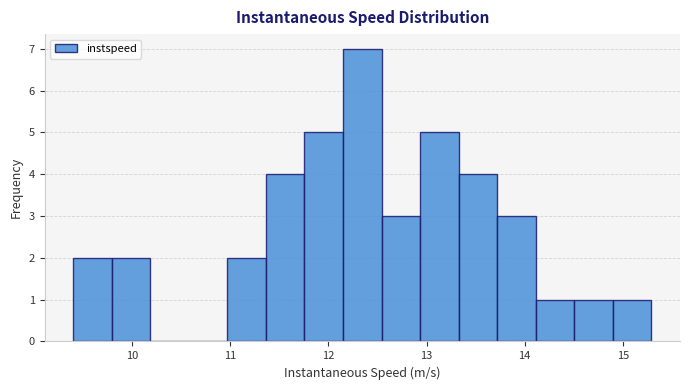

Read against the x-axis, roughly where is the centre of the tallest bar?

12.3